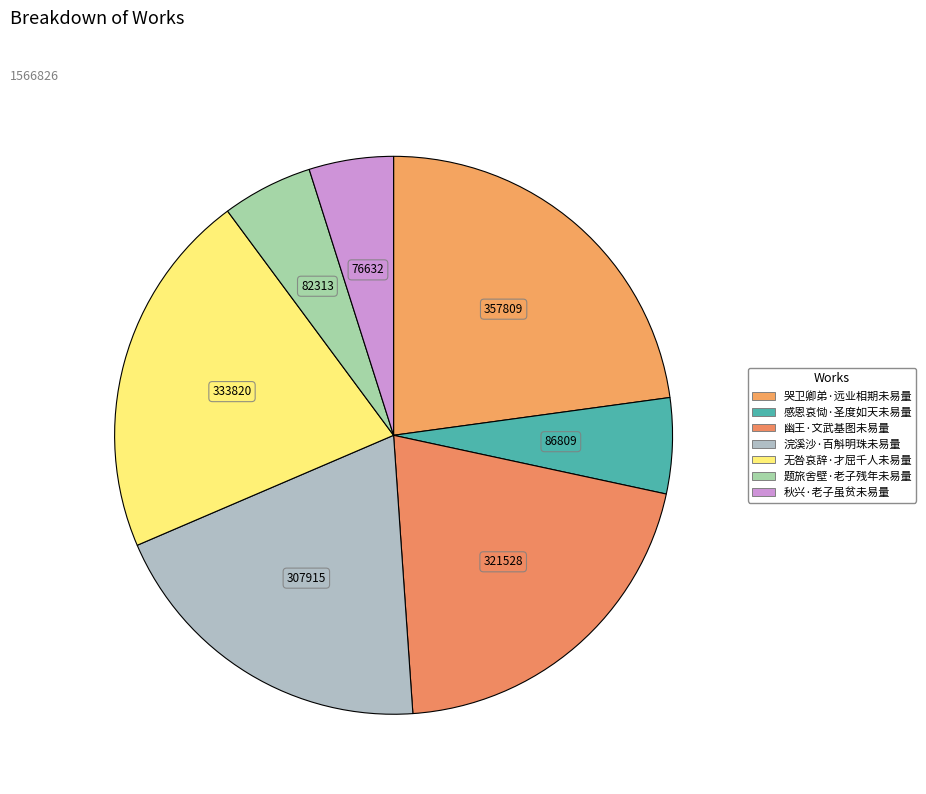

Which category has the biggest portion of the pie?

哭卫卿弟·远业相期未易量